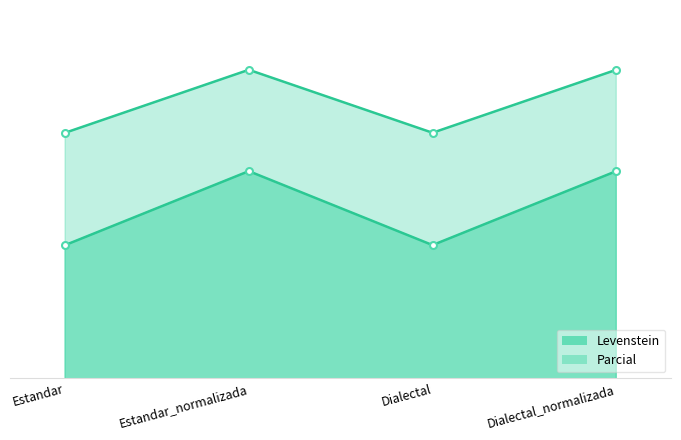

How many lines are shown in the chart?

2